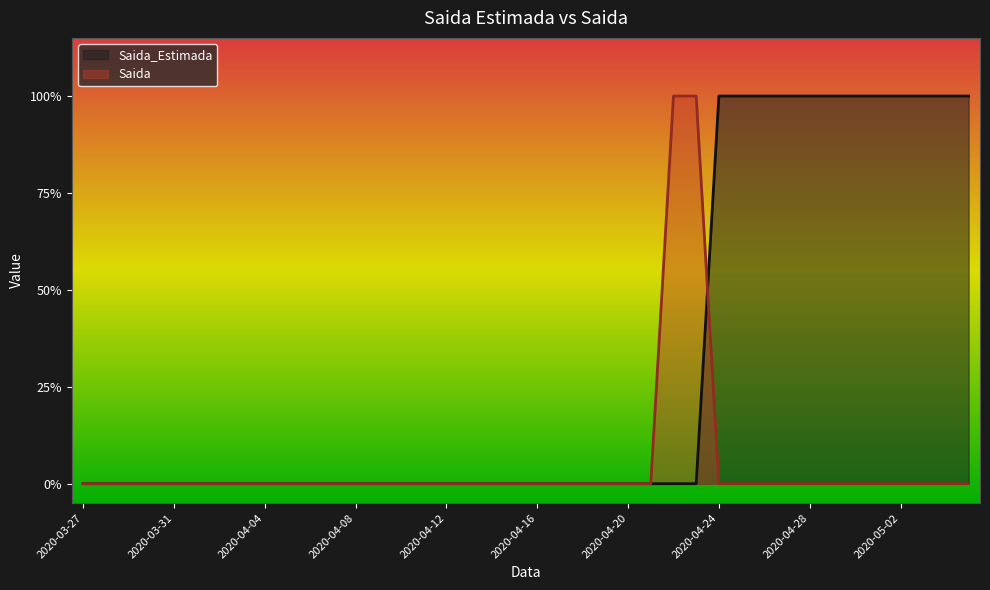

How many values in the Saida series exceed 0?

2